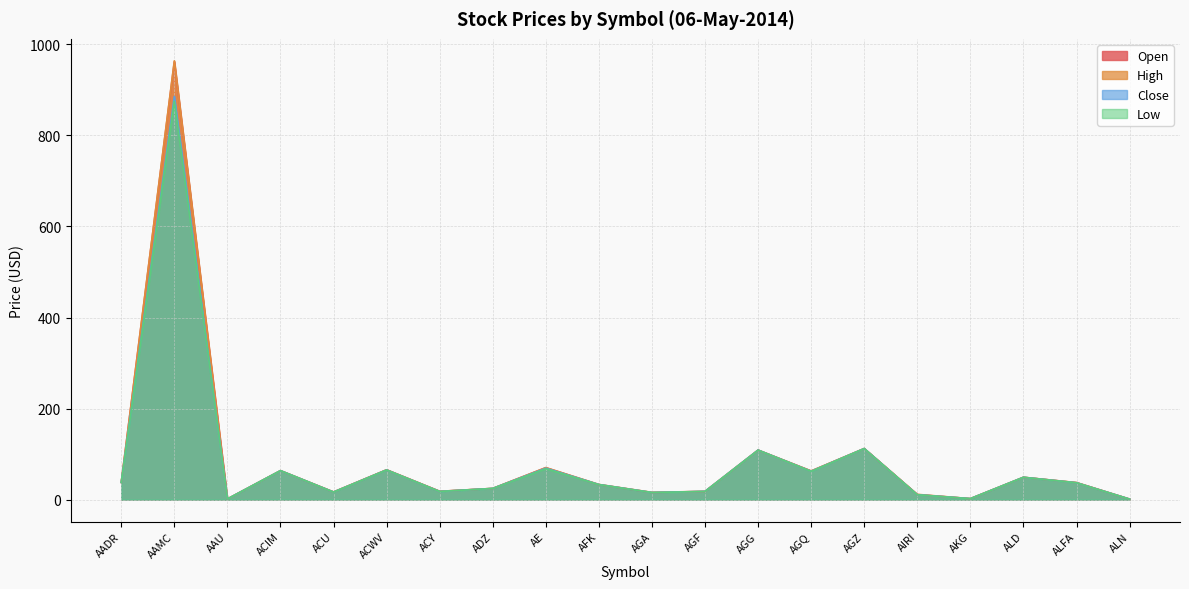

Which category has the highest value in the Close series?

AAMC